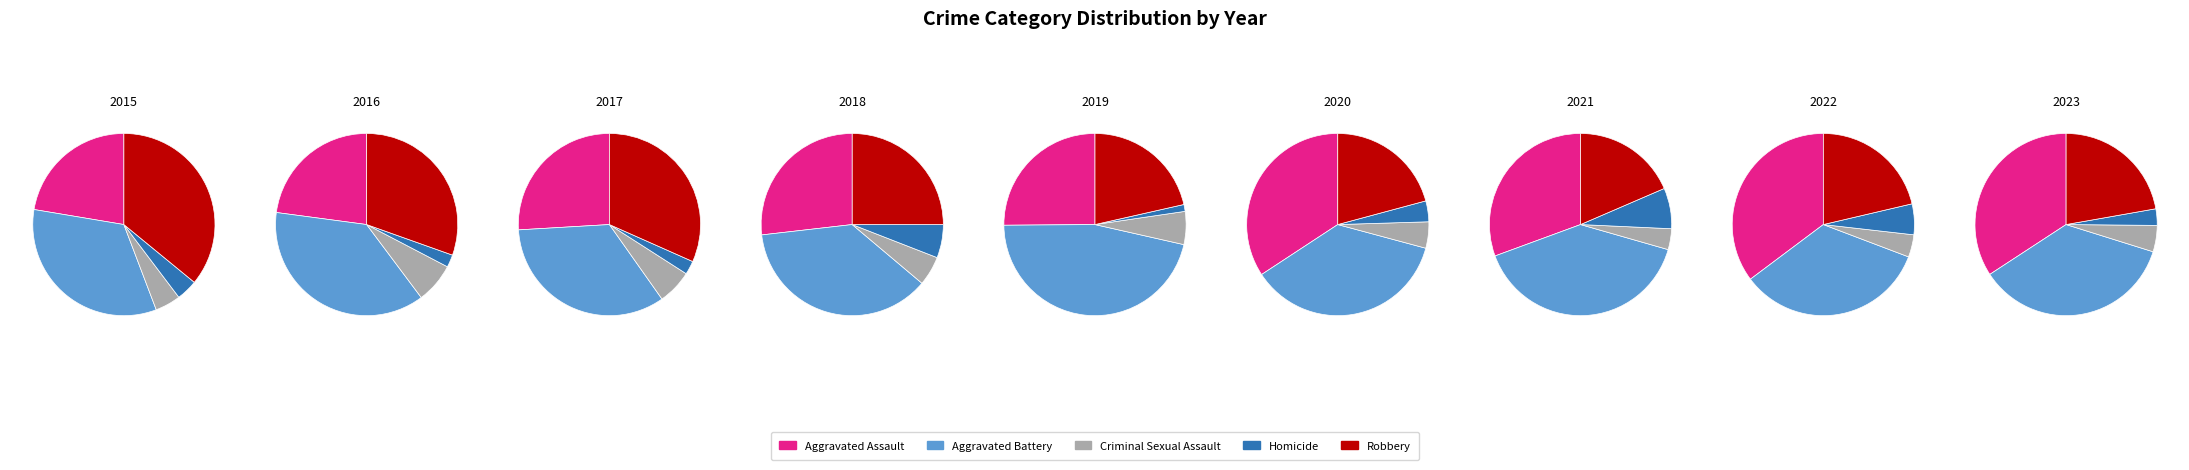

Between 2019 and 2017, which is larger?

2017